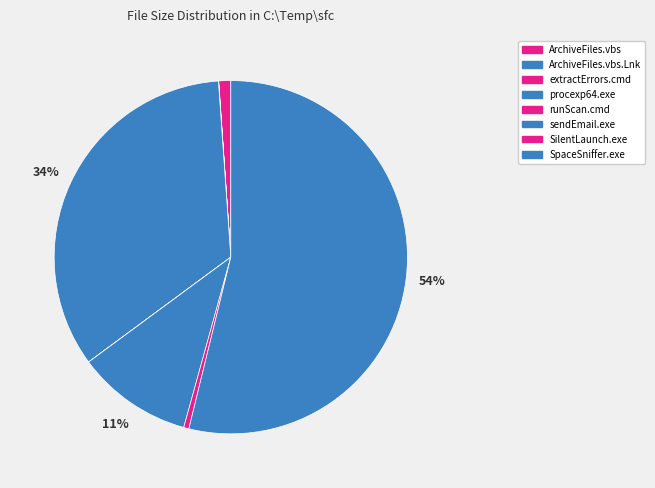

How many slices are in this pie chart?

8